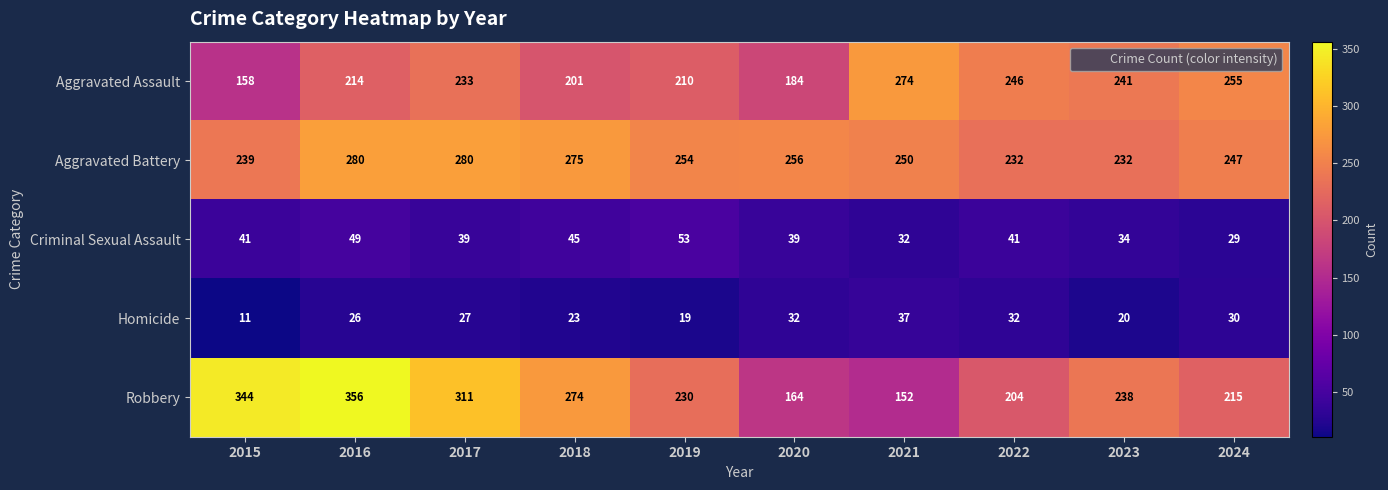

The Homicide series shows 39 at 2016. True or false?

False